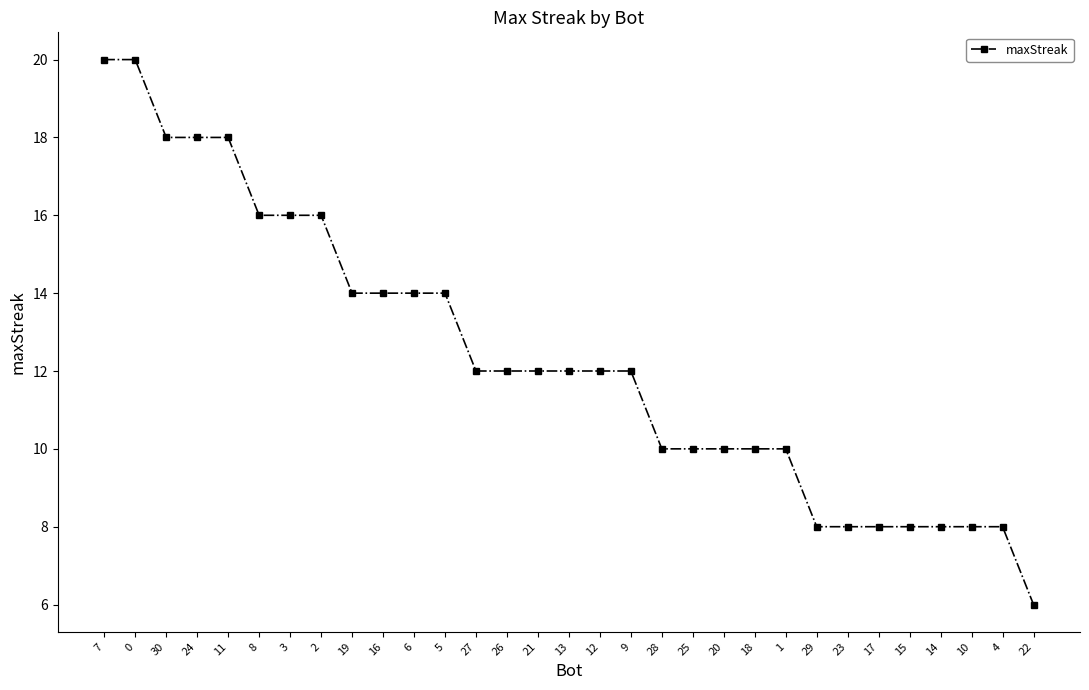

True or false: the data shows 3 at 22.

False